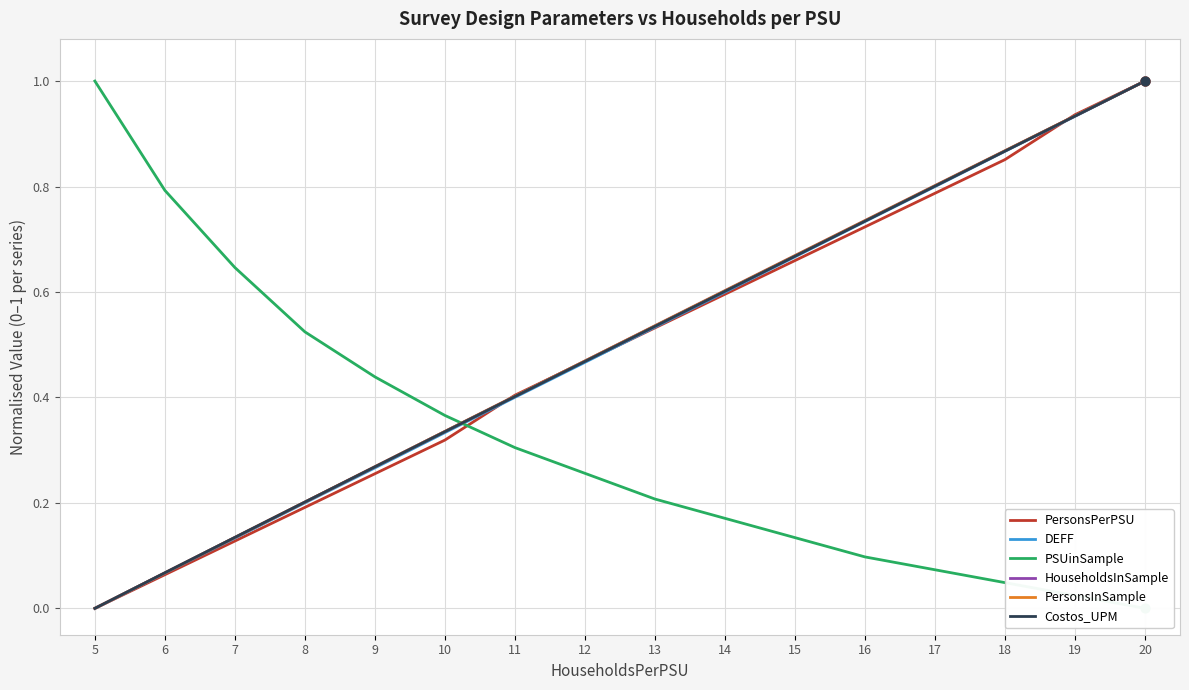

Which series reaches the maximum Y coordinate?

PersonsPerPSU